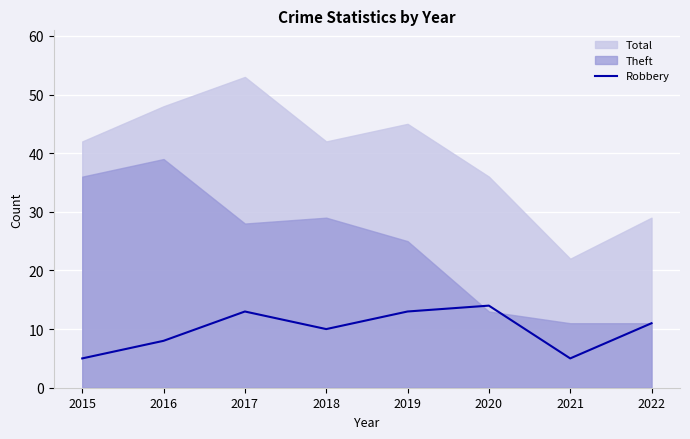

The chart shows a value of 8 at 2020. True or false?

False